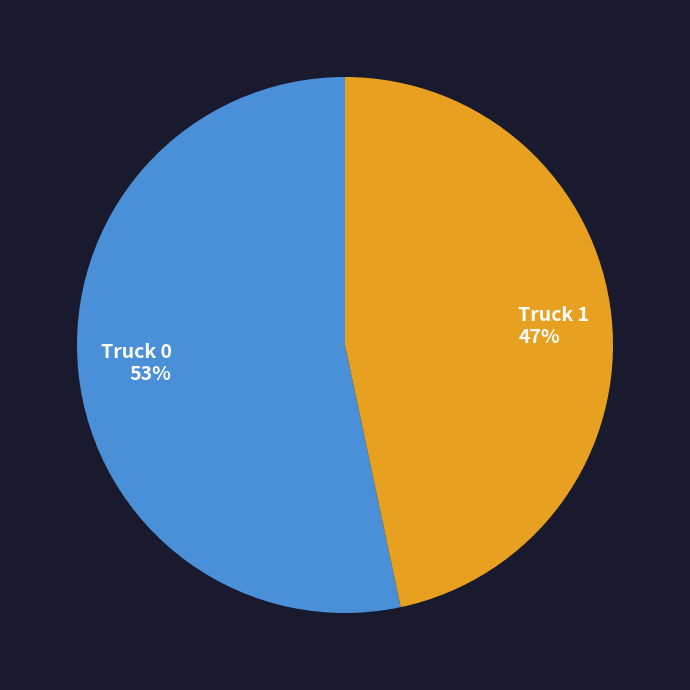

True or false: Truck 0 accounts for 59% of the total.

False